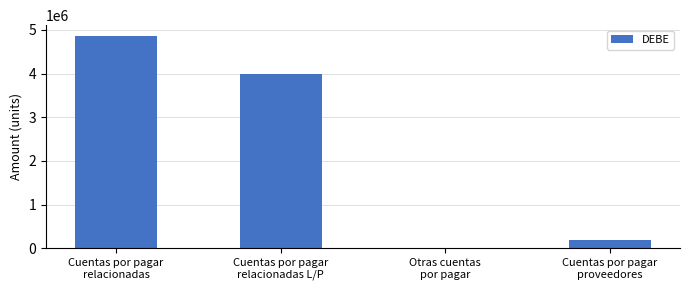

What is the change in value from Cuentas por pagar
relacionadas to Cuentas por pagar
proveedores?

-4689626